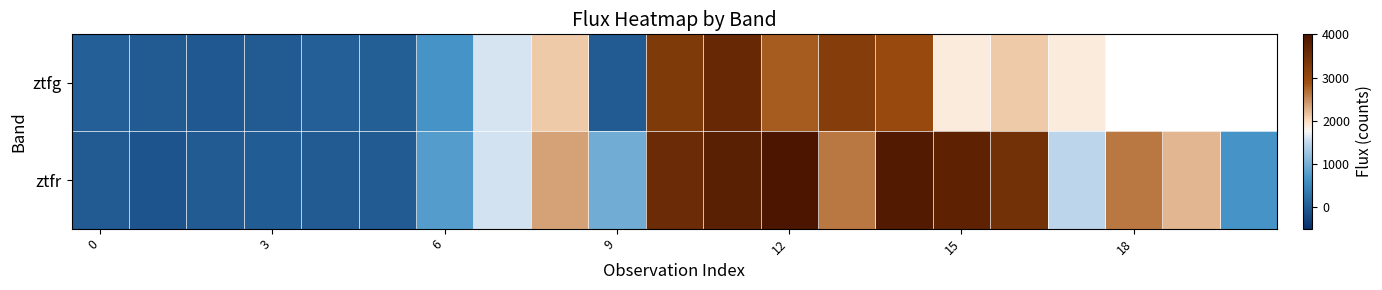

List the series in order of their peak value, lowest first.

ztfg, ztfr